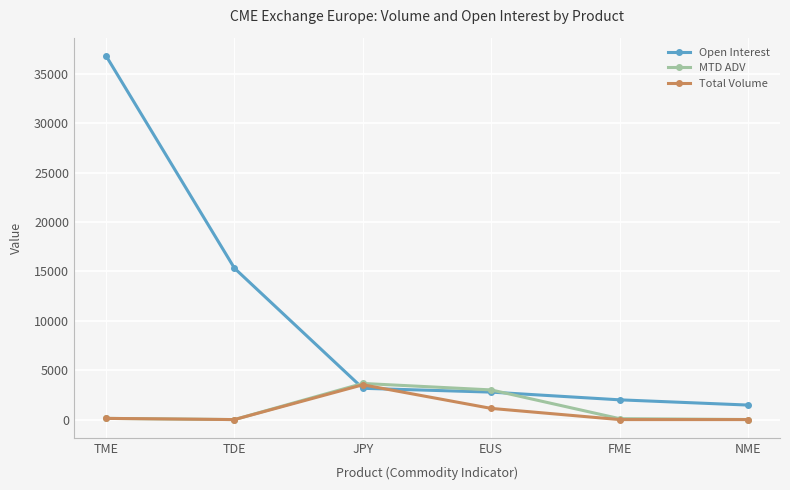

The Open Interest series shows 36830.0 at TME. True or false?

True